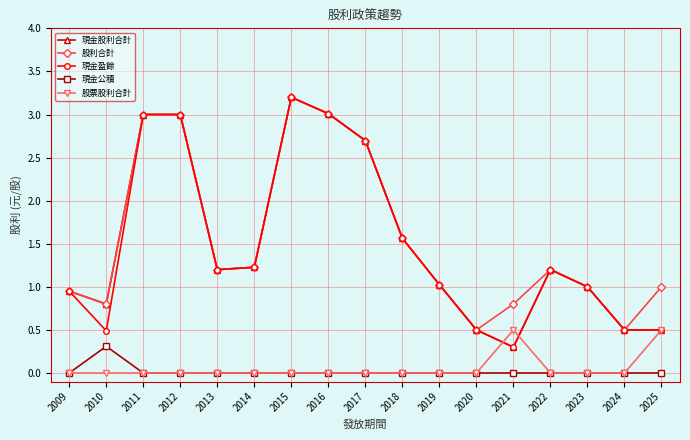

What is the difference between the maximum and minimum values in the 現金盈餘 series?

2.9